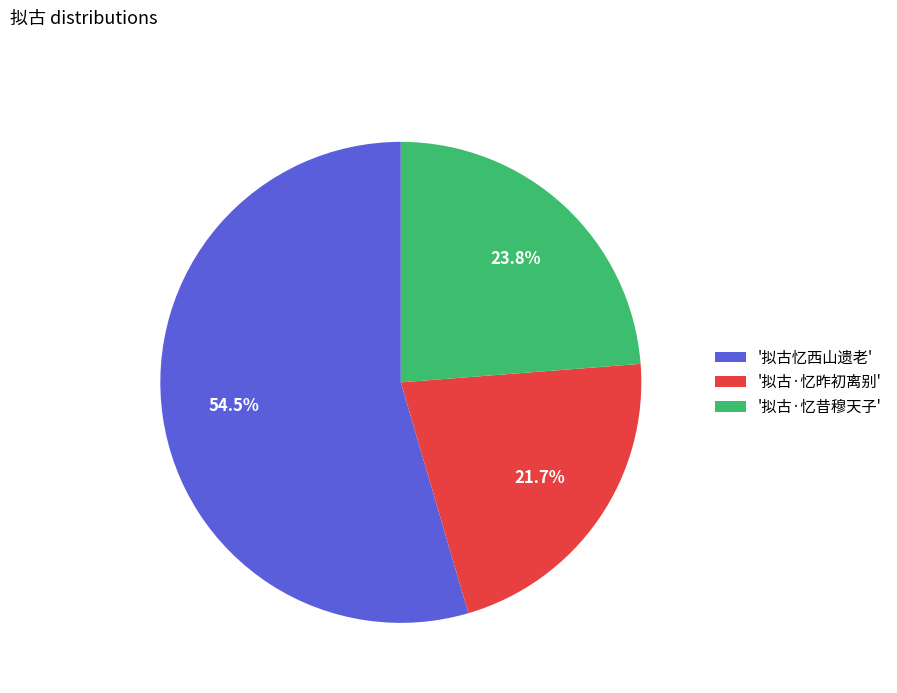

Is there any slice that represents more than half of the pie?

Yes